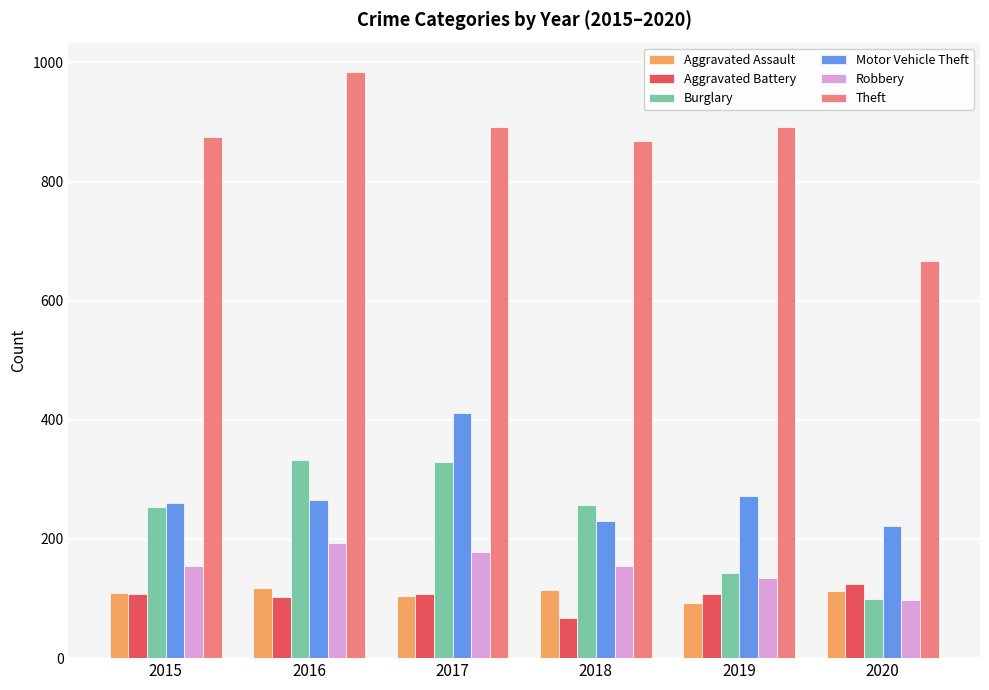

How many categories are shown in the chart?

6